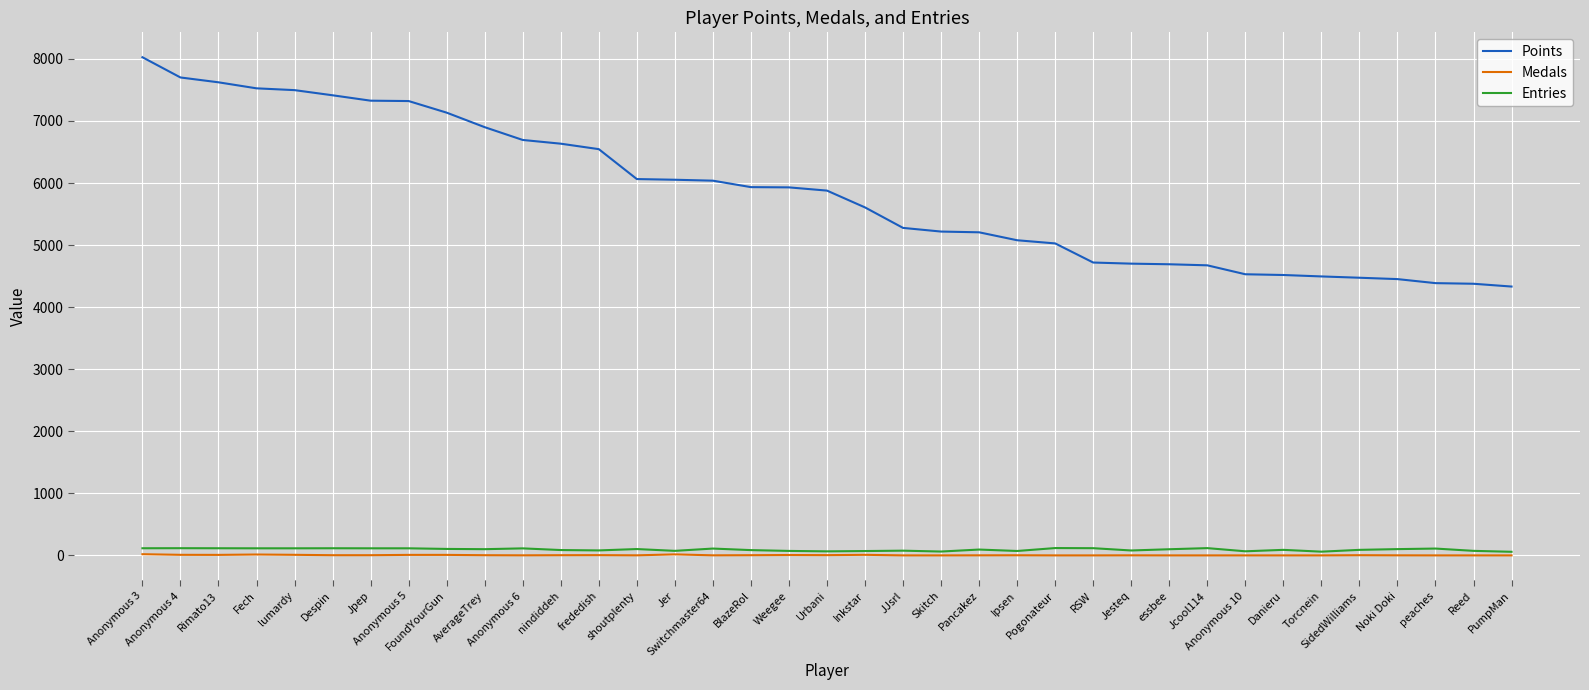

True or false: Entries and Points intersect in this chart.

False